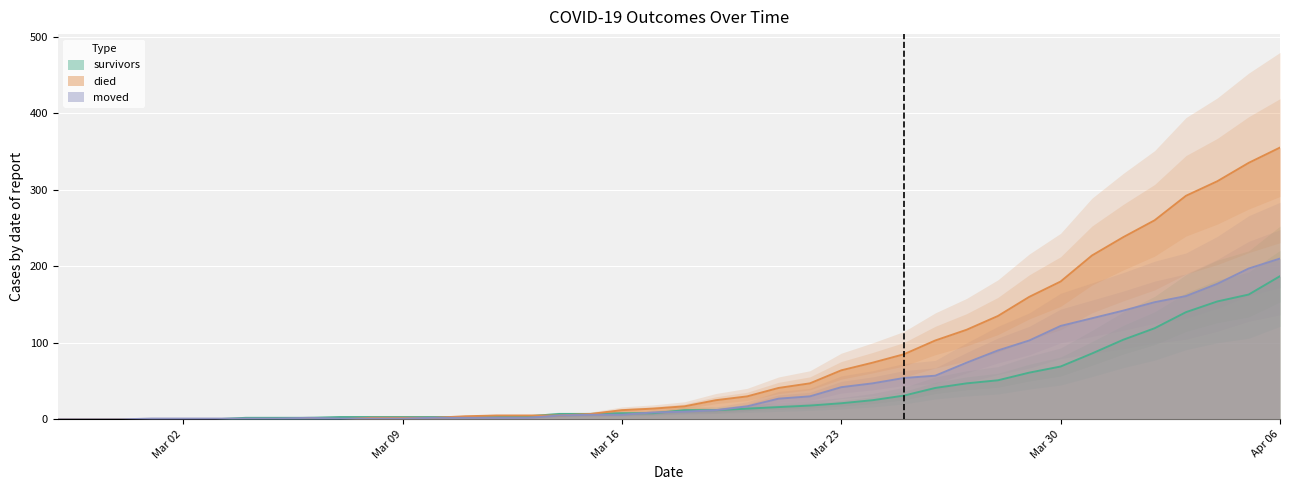

The moved series shows 78 at 2020-04-04. True or false?

False